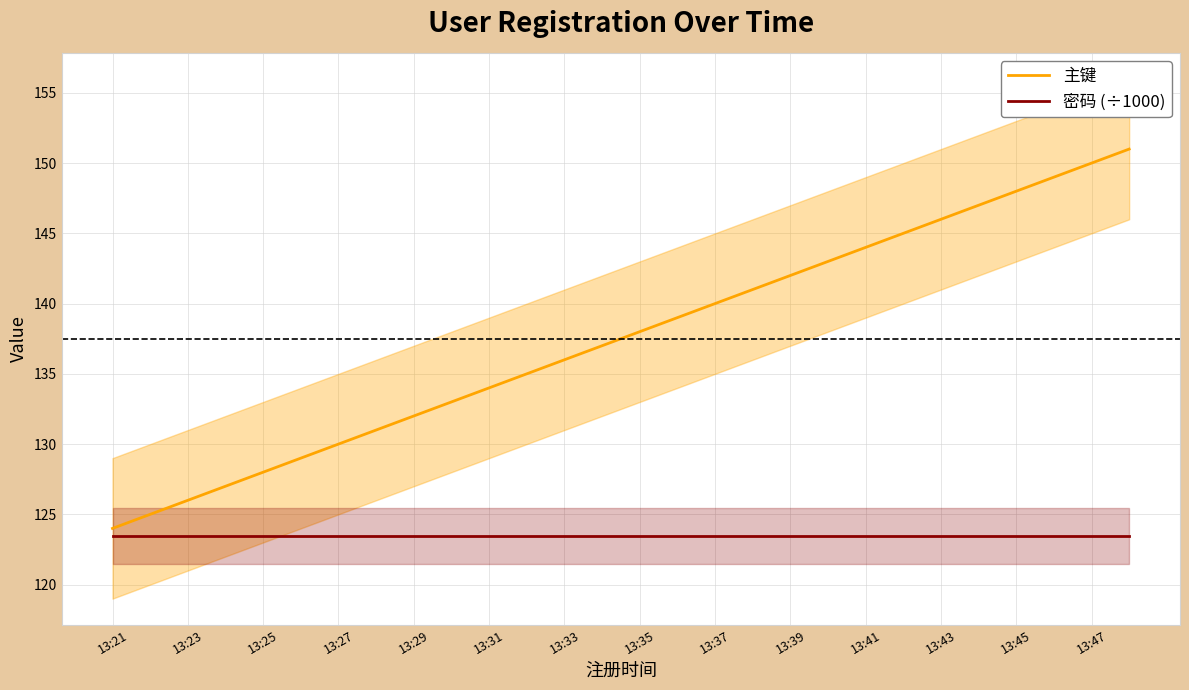

How many data points does each series have?

28